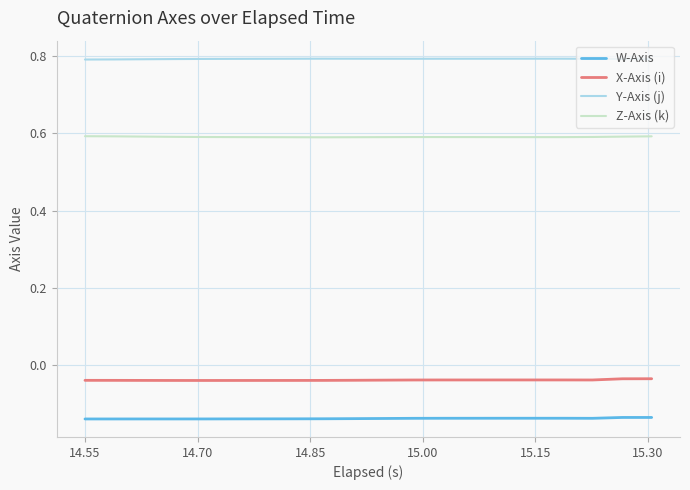

What is the maximum value shown in the chart?

0.8